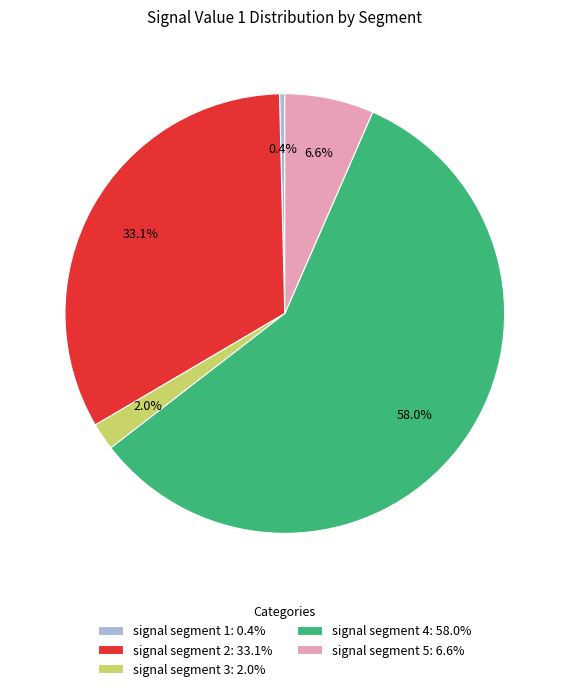

To the nearest percent, what portion does signal segment 4 represent?

58%